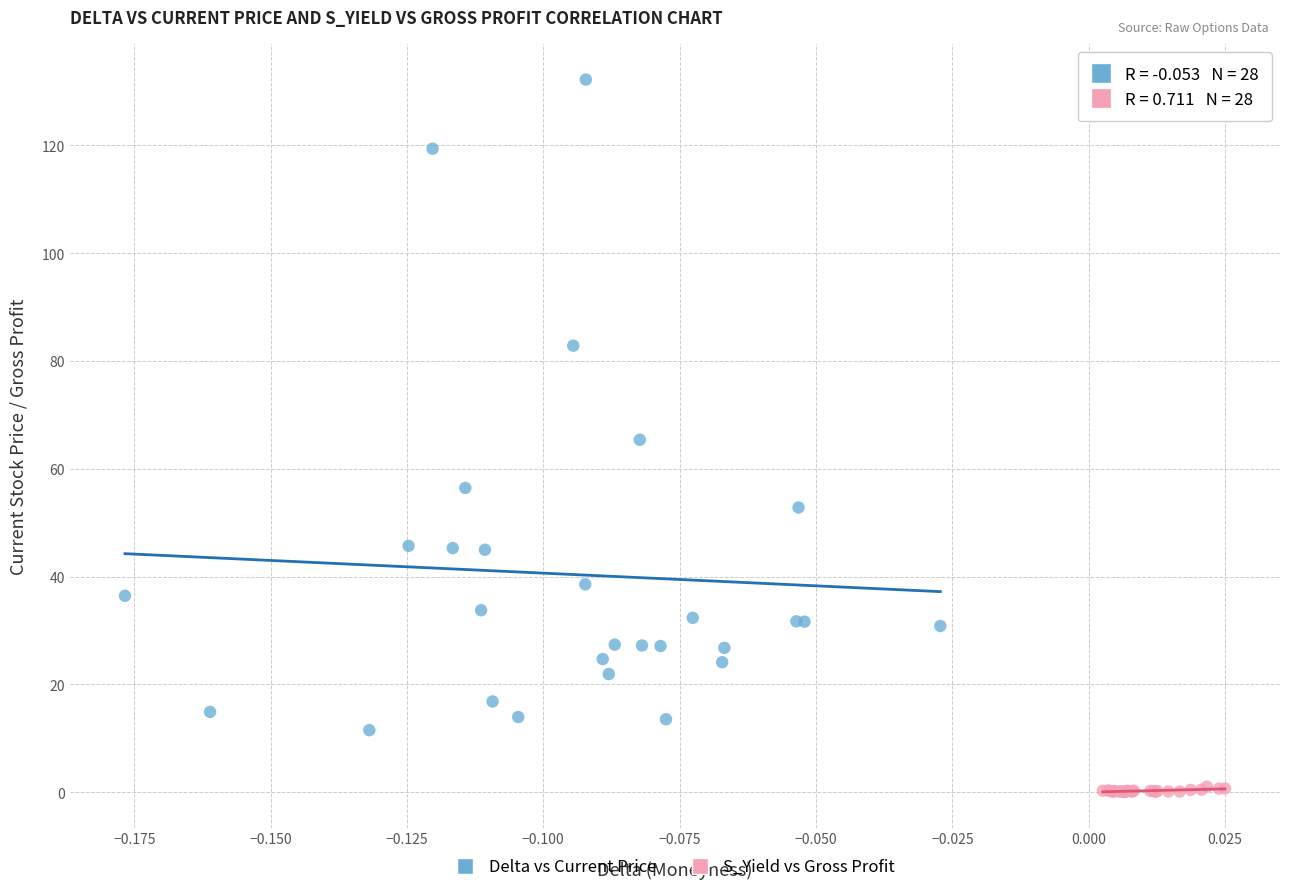

Which series contains the lowest Y value?

S_Yield vs Gross Profit